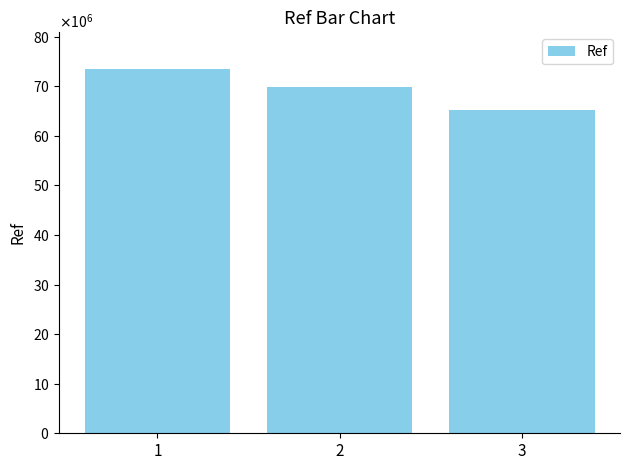

The chart shows a value of 31391384 at 2. True or false?

False